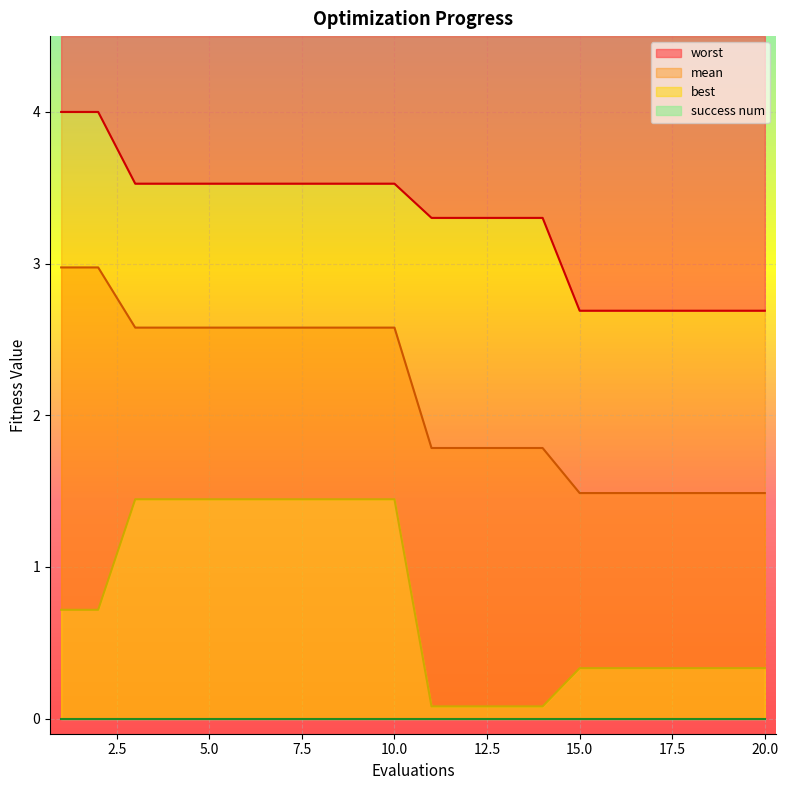

True or false: worst and best intersect in this chart.

False